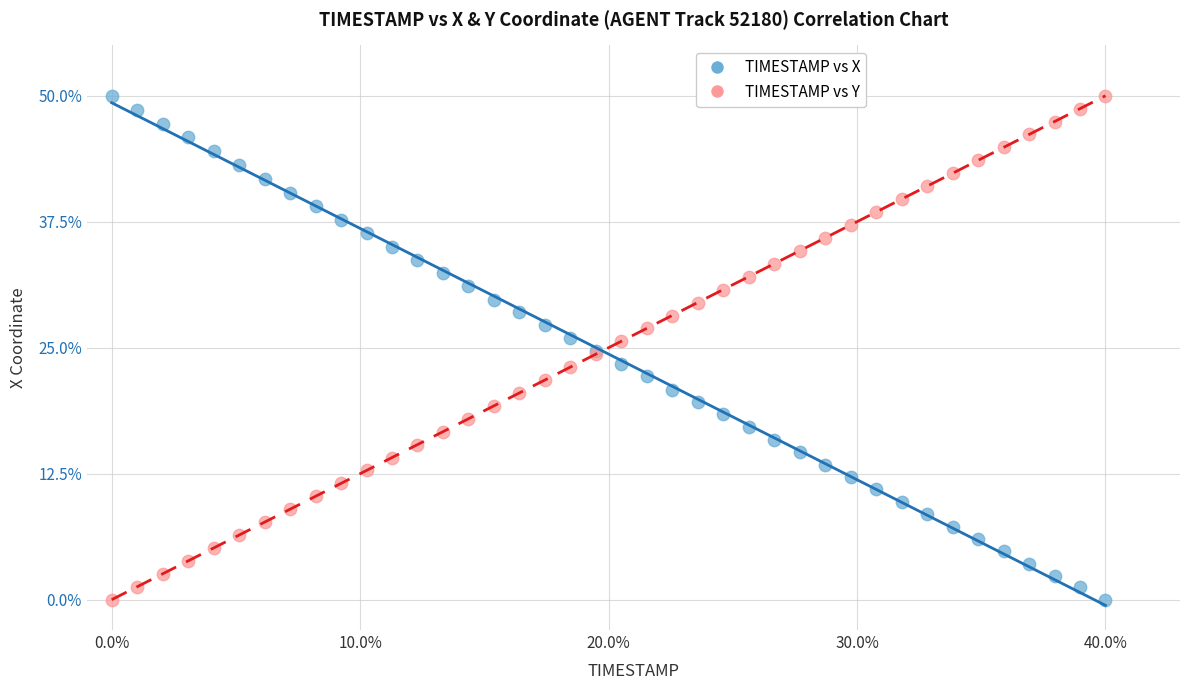

What is the X range (max minus min) for the scatter plot?

40.0